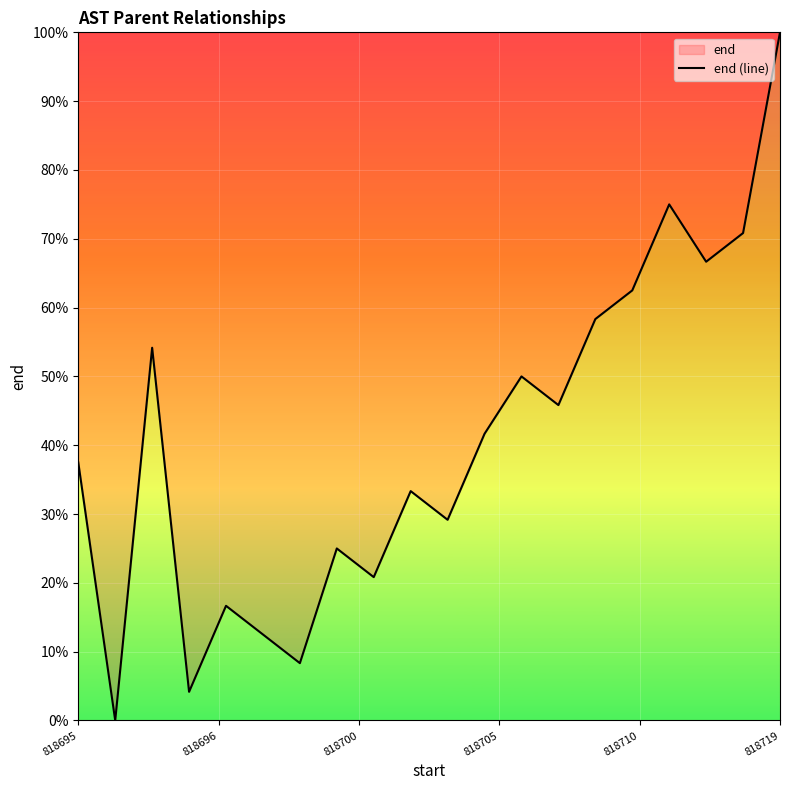

Which category has the highest value across all series?

818719